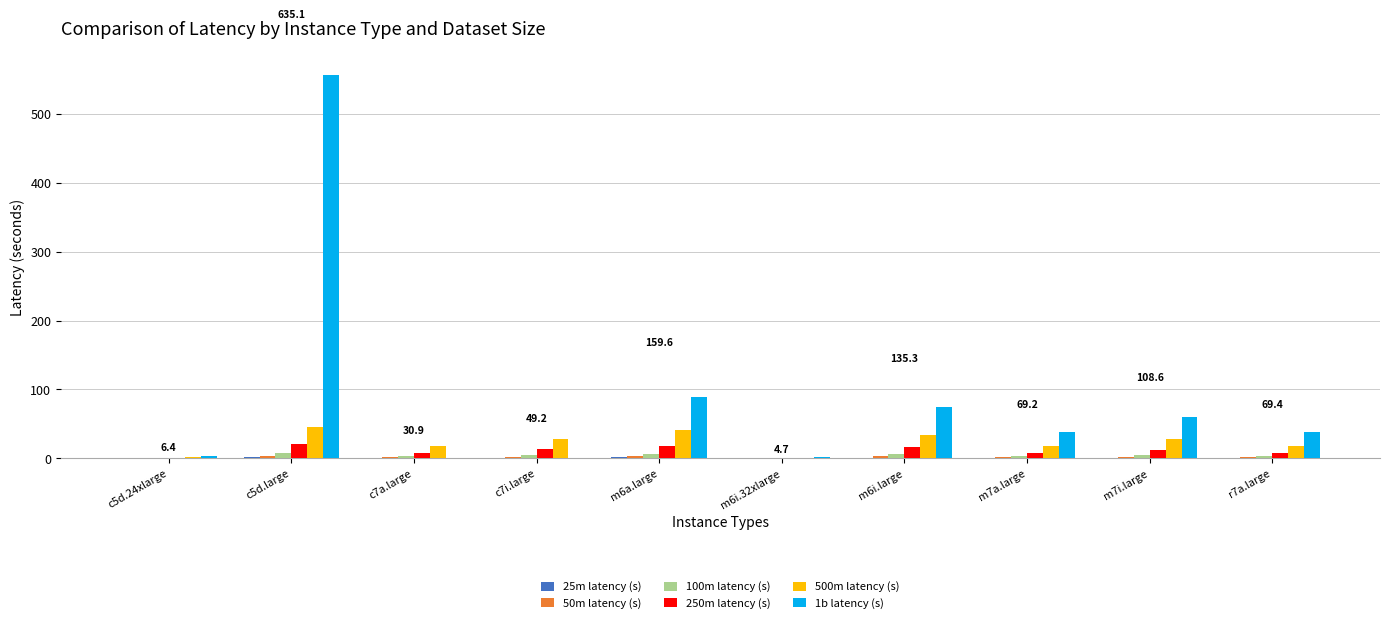

What is the difference between the 500m latency (s) values at m6a.large and c5d.24xlarge?

39.1